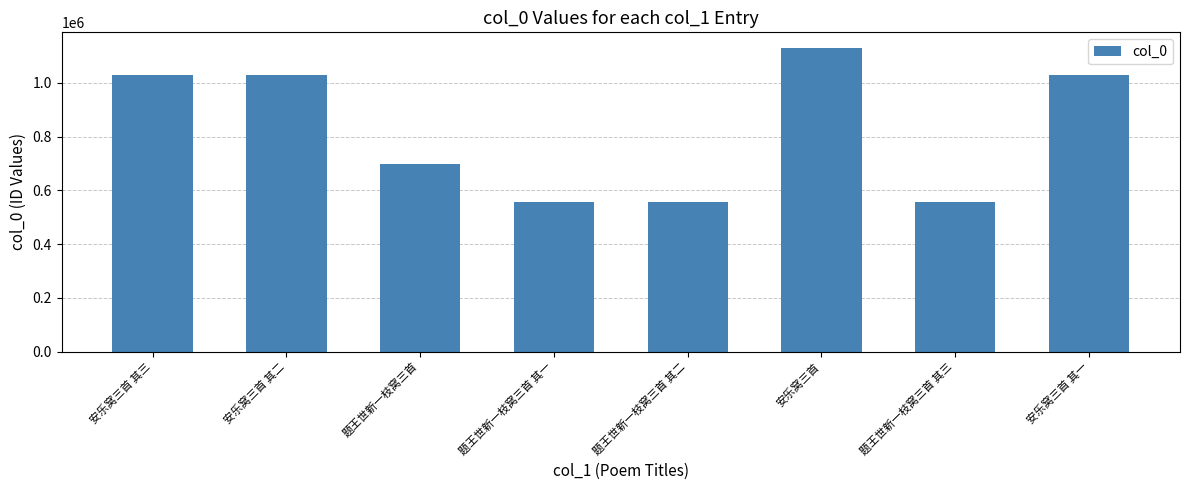

What is the value of the 6th bar from the left?

1131572